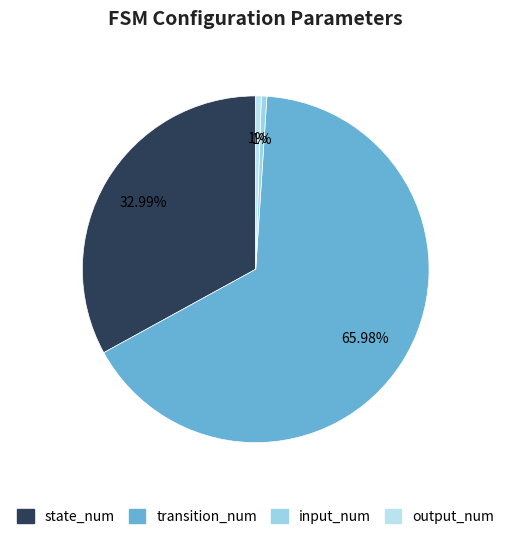

Does any single category account for the majority?

Yes